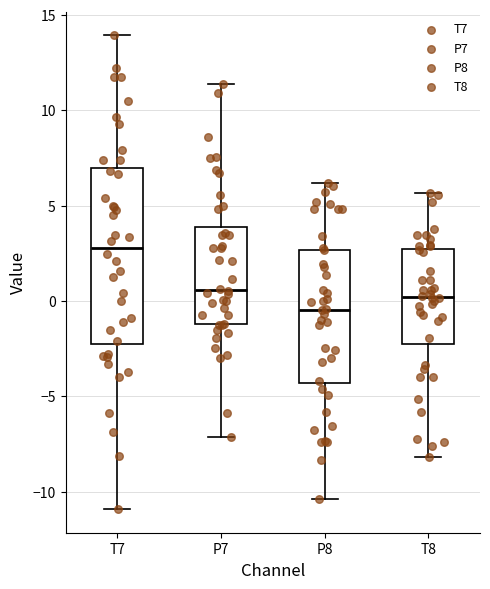

Reading left to right, transcribe this box plot: for each box, give where its median line is, the range the box spans, and where its two whiskers end, as read against the y-axis. The values are not printed on the chart, so give them approximately, as read against the axis.

T7: median 3.0, box -2.5 to 7.0, whiskers -11.0 to 14.0
P7: median 0.5, box -1.0 to 4.0, whiskers -7.0 to 11.5
P8: median -0.5, box -4.5 to 2.5, whiskers -10.5 to 6.0
T8: median 0.0, box -2.5 to 2.5, whiskers -8.0 to 5.5